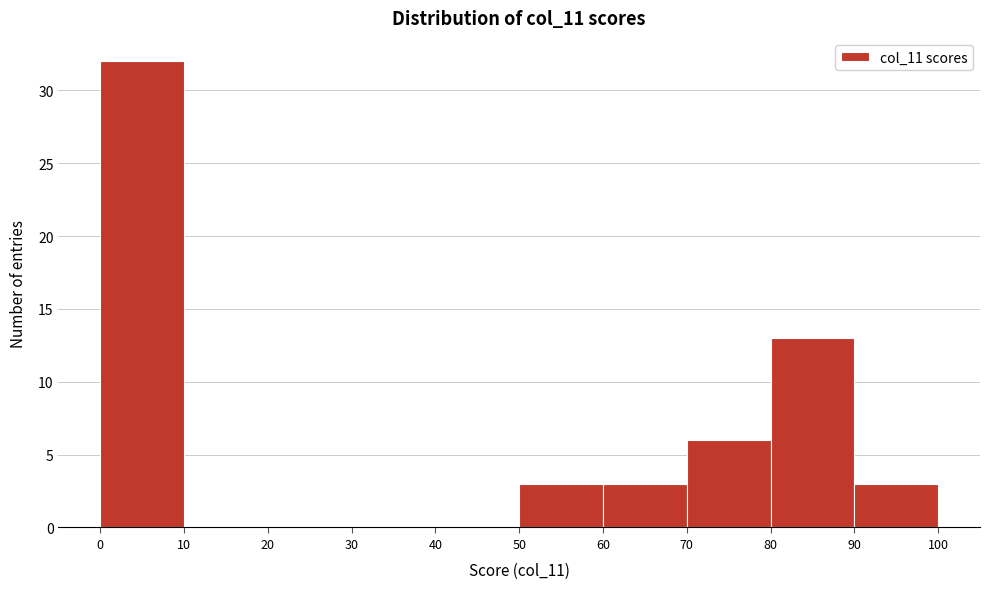

Reading left to right, list every bar in this chart as the range it spans on the x-axis followed by its height. The values are not printed on the chart, so give them approximately, as read against the axis.

0 to 10: 32
10 to 20: 0
20 to 30: 0
30 to 40: 0
40 to 50: 0
50 to 60: 3
60 to 70: 3
70 to 80: 6
80 to 90: 13
90 to 100: 3